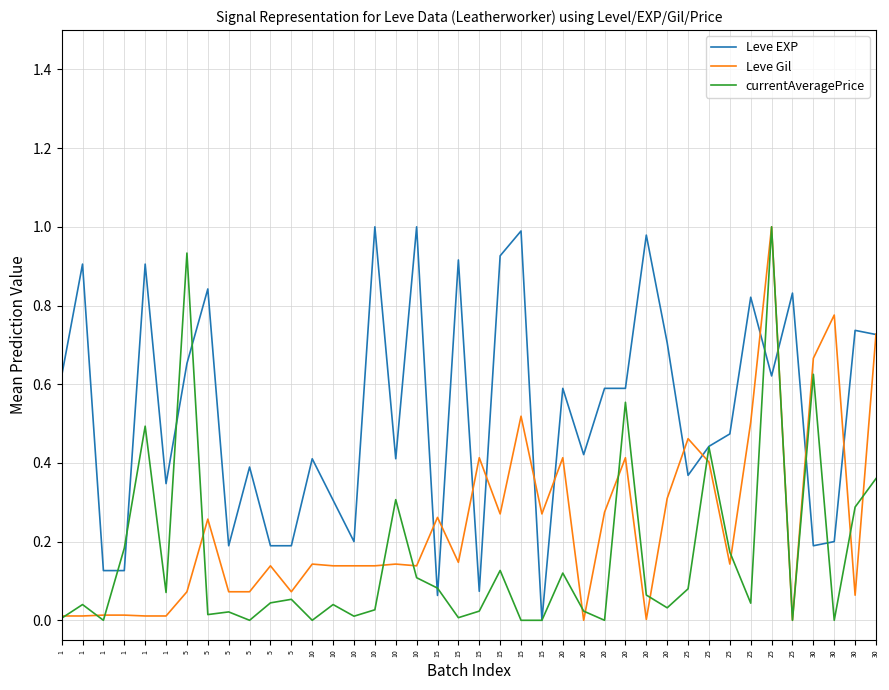

Does the chart display data point markers on the line(s)?

No